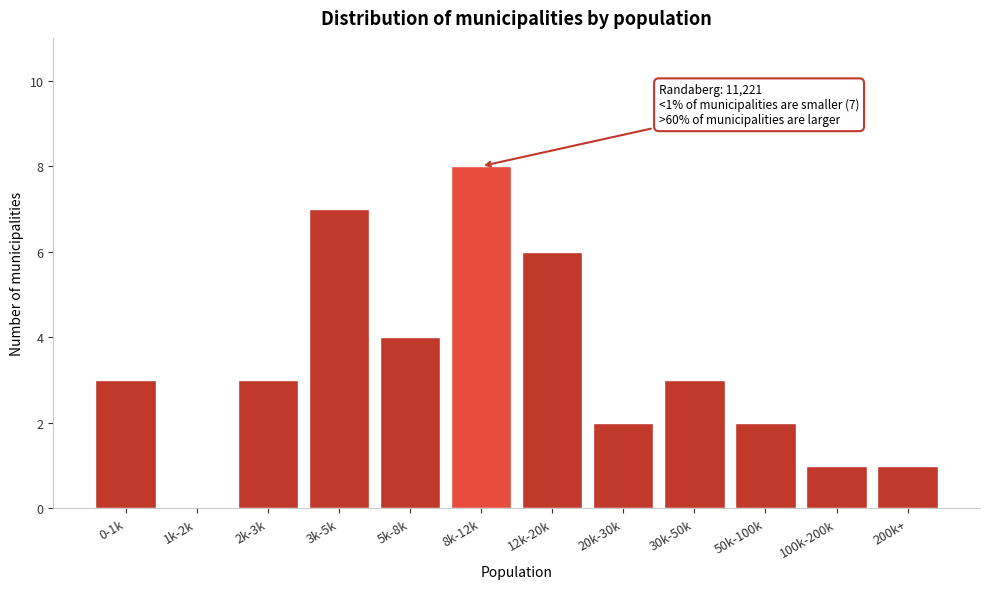

Reading right to left, extract all data points from this chart.

200k+=1	100k-200k=1	50k-100k=2	30k-50k=3	20k-30k=2	12k-20k=6	8k-12k=8	5k-8k=4	3k-5k=7	2k-3k=3	1k-2k=0	0-1k=3